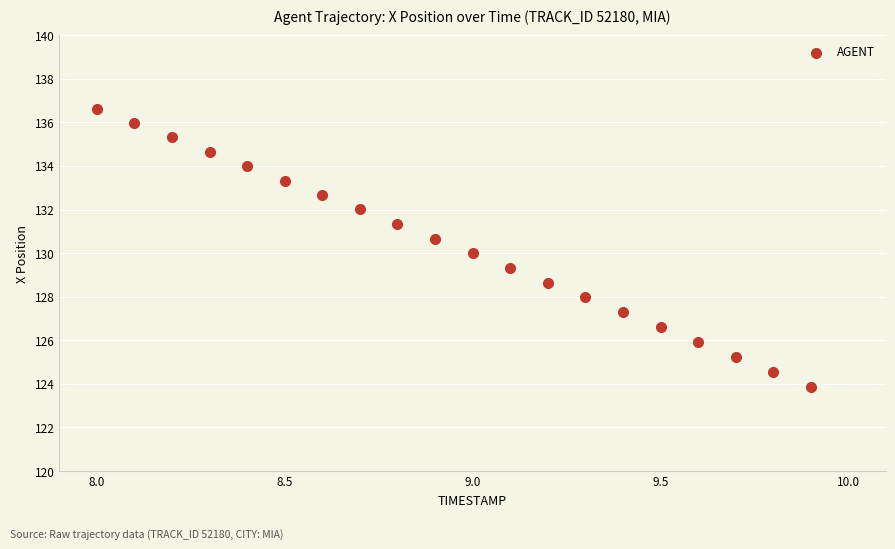

What is the range of Y values (max minus min)?

12.8